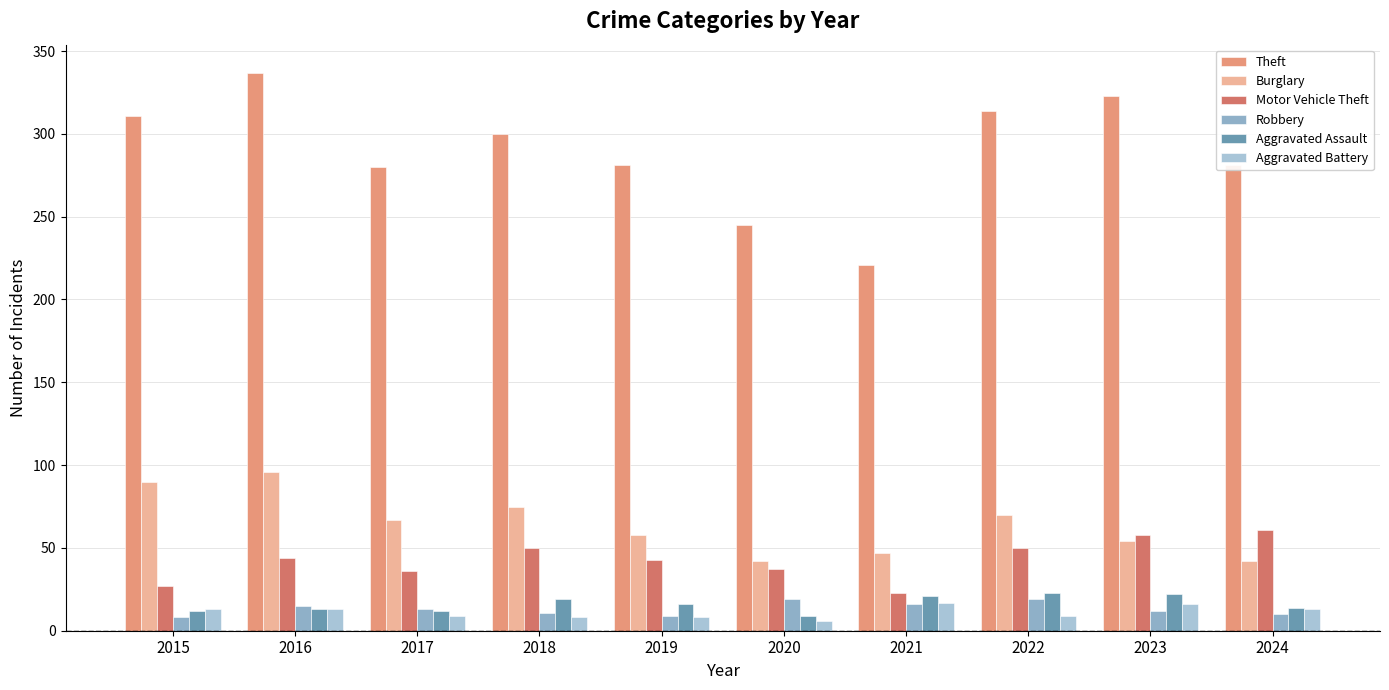

How many bars are there in each group?

6